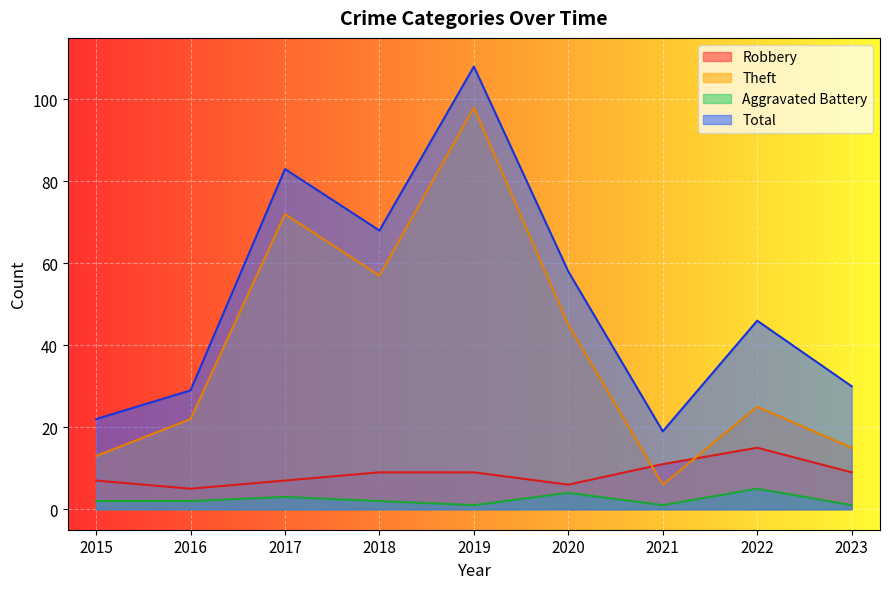

Read the Theft value at 2016.

22